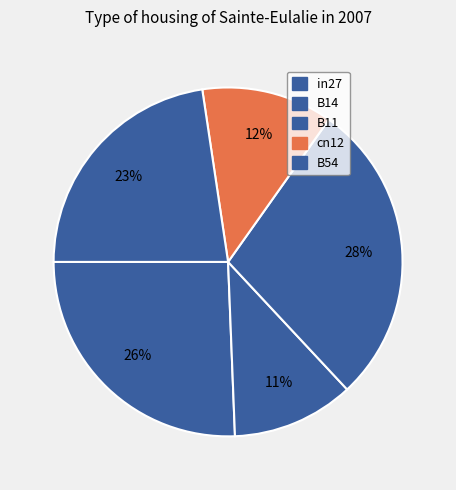

Count the number of slices in the pie.

5